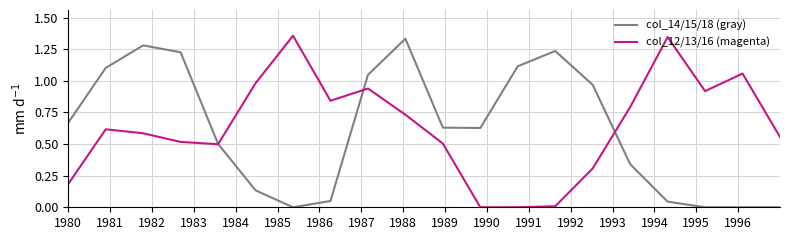

How many lines are shown in the chart?

2